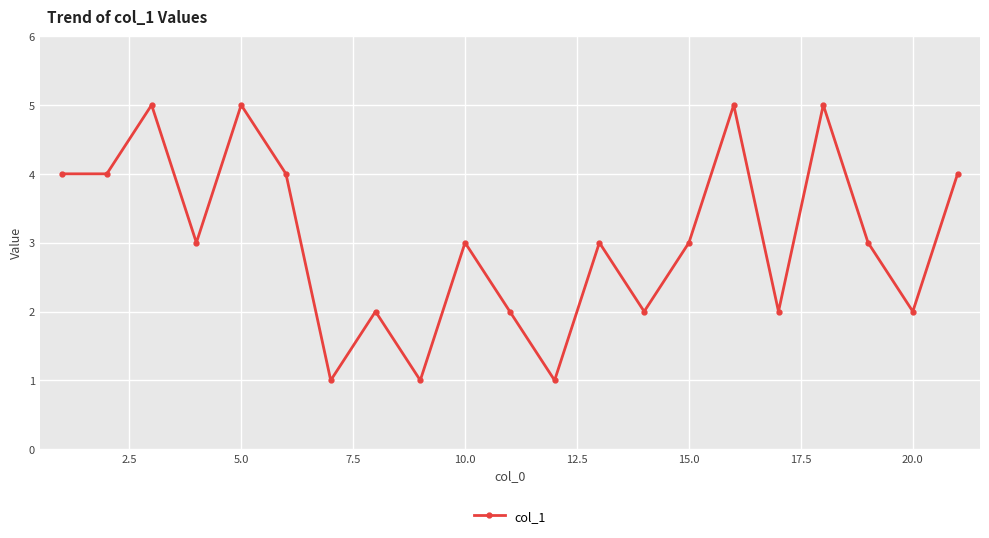

True or false: the data has more than 0 interior local peaks.

True